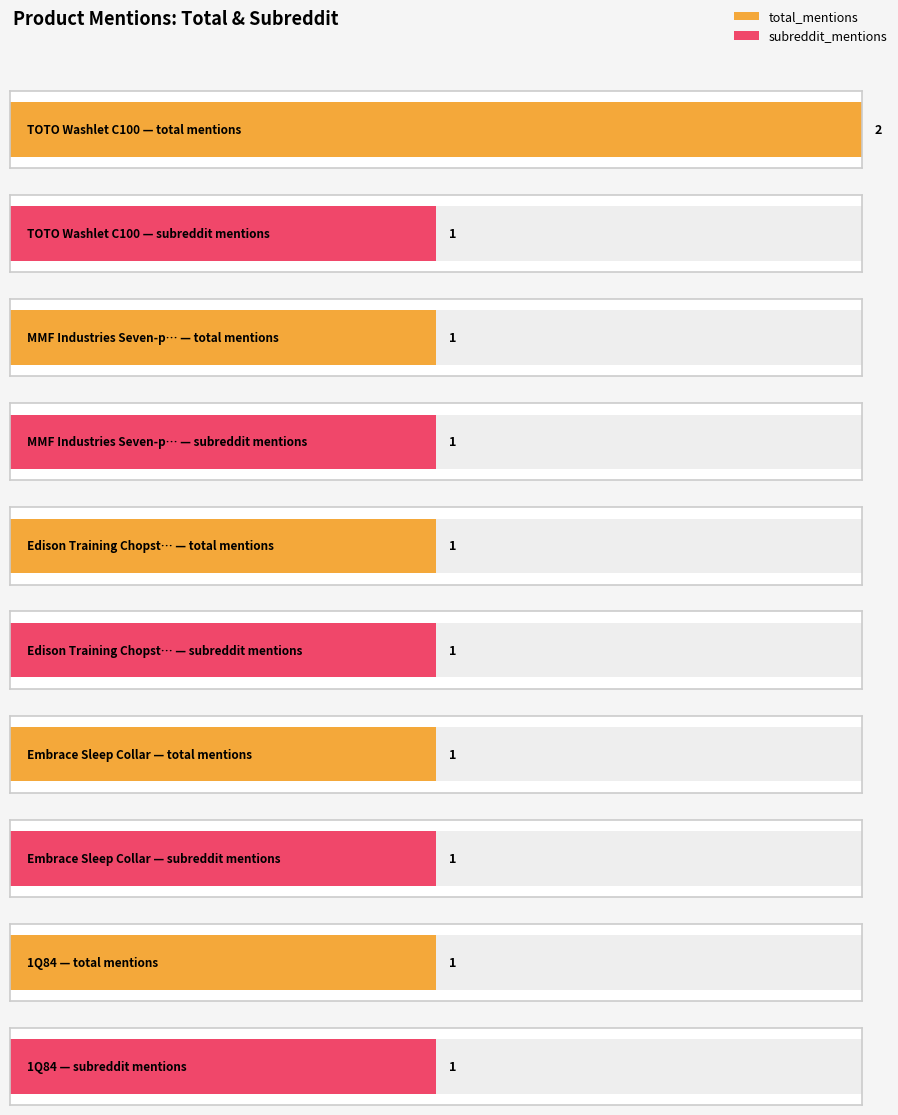

How many data points in total_mentions are above 1?

1